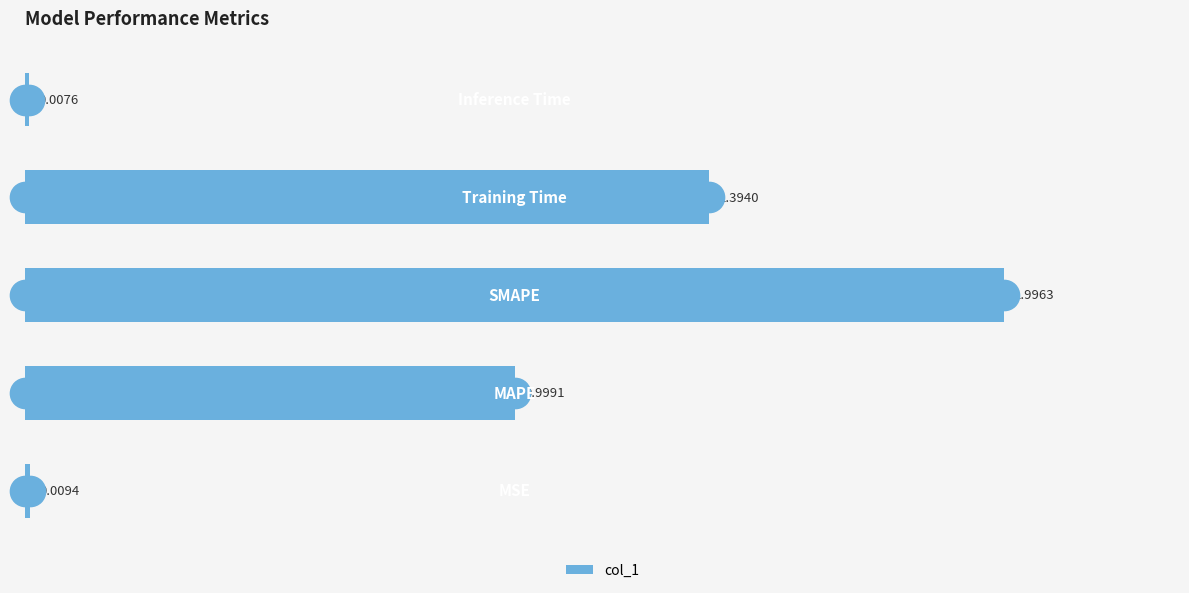

What is the difference between the maximum and minimum values?

2.0